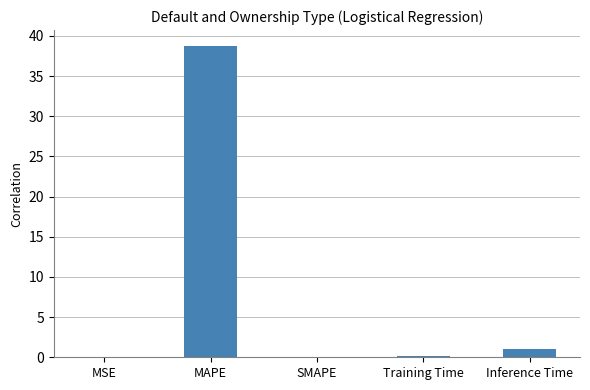

What is the change in value from MAPE to Inference Time?

-37.7